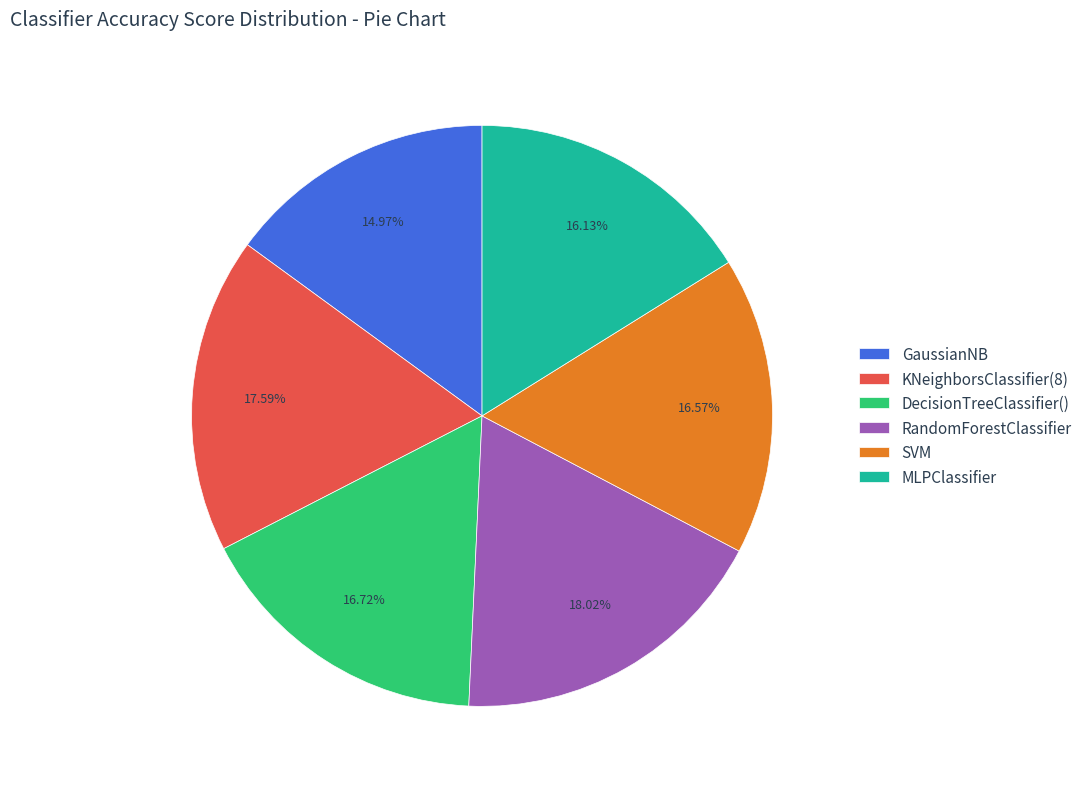

Do RandomForestClassifier and KNeighborsClassifier(8) together represent more than half of the pie?

No